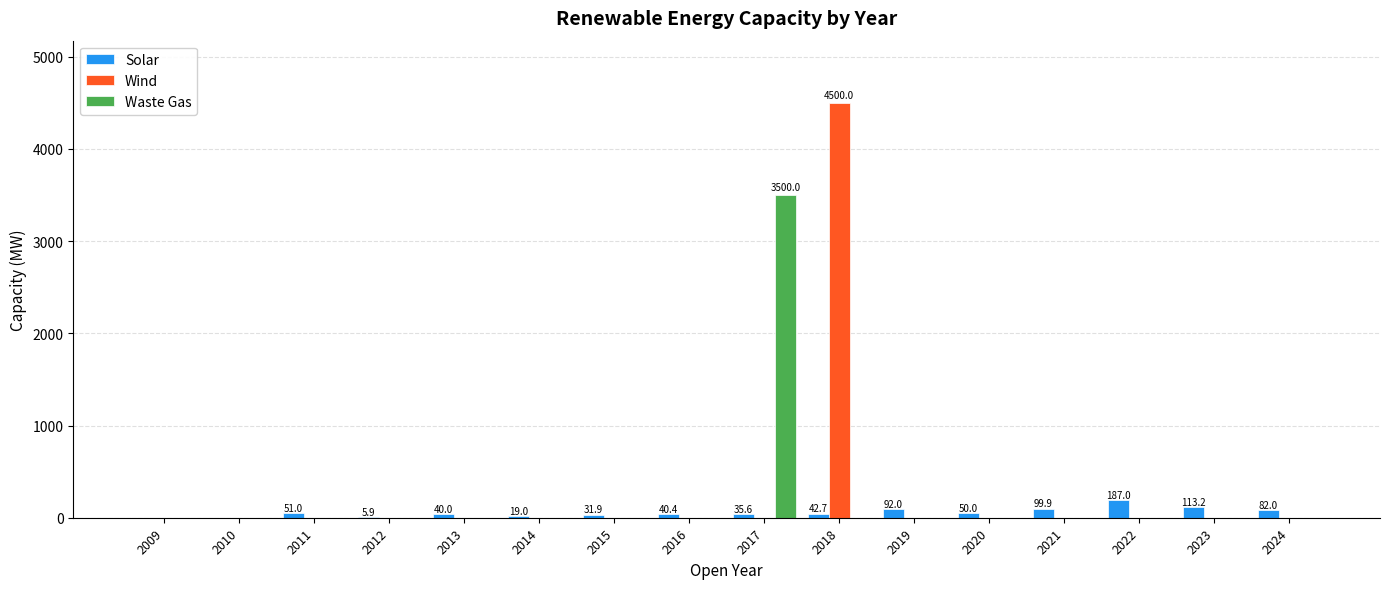

At which category is the sum across all series the highest?

2018